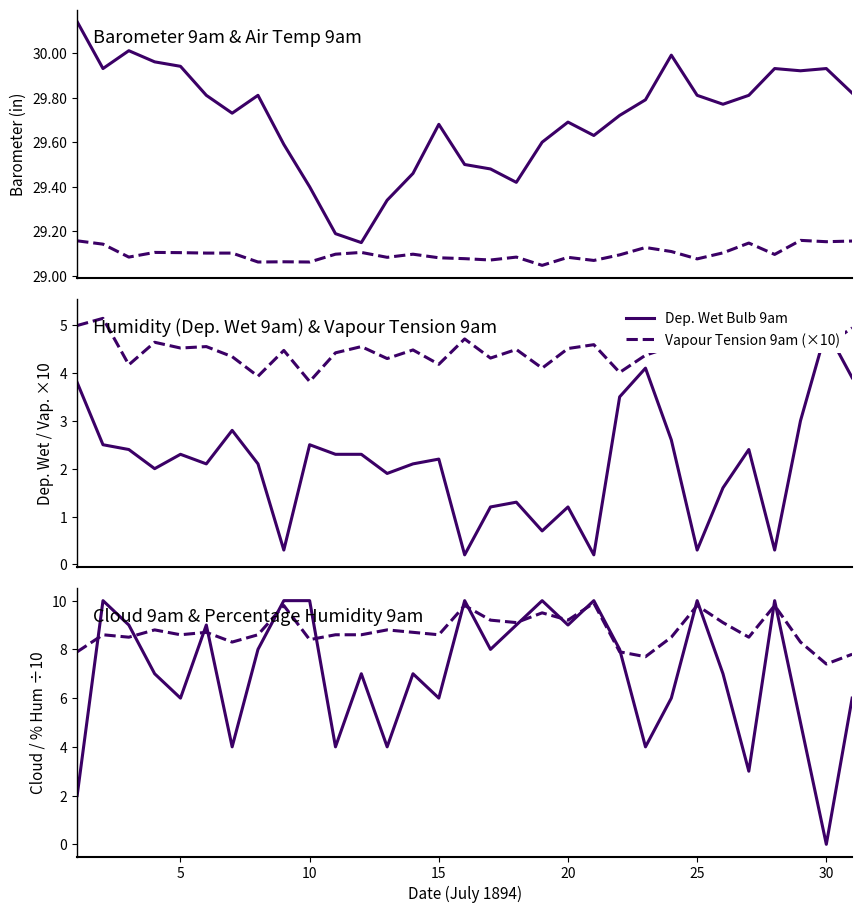

Which series has the largest range (max minus min)?

Cloud 9am